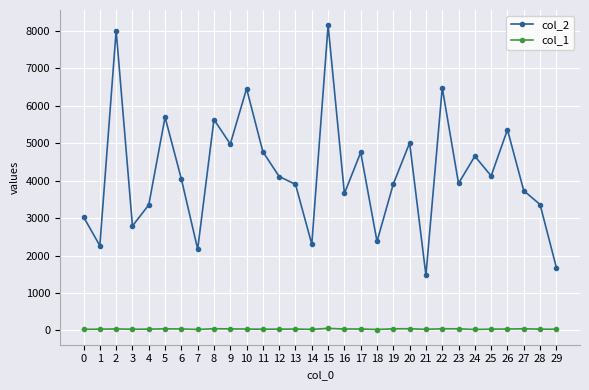

What is the value of the col_1 point at the 18th from the left?

37